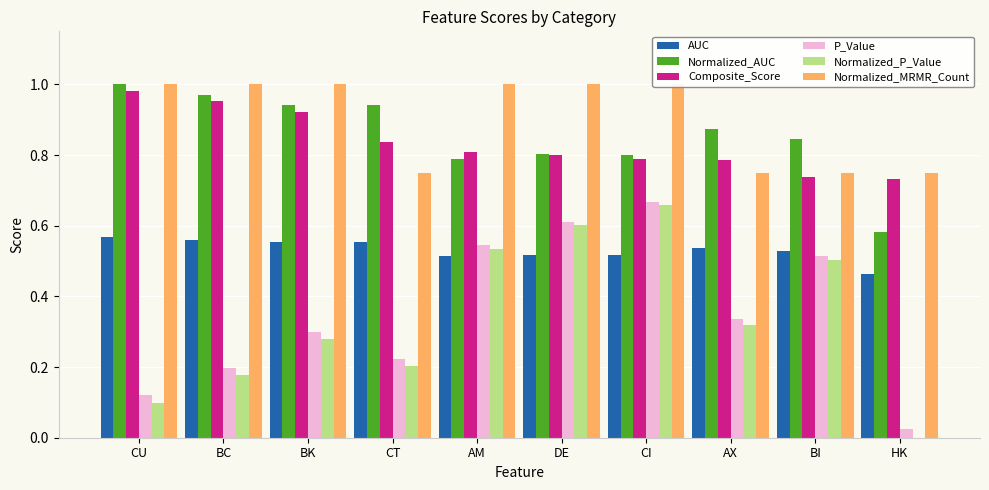

Reading left to right, list all the values displayed in this chart.

AUC: CU=0.6	BC=0.6	BK=0.6	CT=0.6	AM=0.5	DE=0.5	CI=0.5	AX=0.5	BI=0.5	HK=0.5
Normalized_AUC: CU=1.0	BC=1.0	BK=0.9	CT=0.9	AM=0.8	DE=0.8	CI=0.8	AX=0.9	BI=0.8	HK=0.6
Composite_Score: CU=1.0	BC=1.0	BK=0.9	CT=0.8	AM=0.8	DE=0.8	CI=0.8	AX=0.8	BI=0.7	HK=0.7
P_Value: CU=0.1	BC=0.2	BK=0.3	CT=0.2	AM=0.5	DE=0.6	CI=0.7	AX=0.3	BI=0.5	HK=0.0
Normalized_P_Value: CU=0.1	BC=0.2	BK=0.3	CT=0.2	AM=0.5	DE=0.6	CI=0.7	AX=0.3	BI=0.5	HK=0.0
Normalized_MRMR_Count: CU=1.0	BC=1.0	BK=1.0	CT=0.8	AM=1.0	DE=1.0	CI=1.0	AX=0.8	BI=0.8	HK=0.8